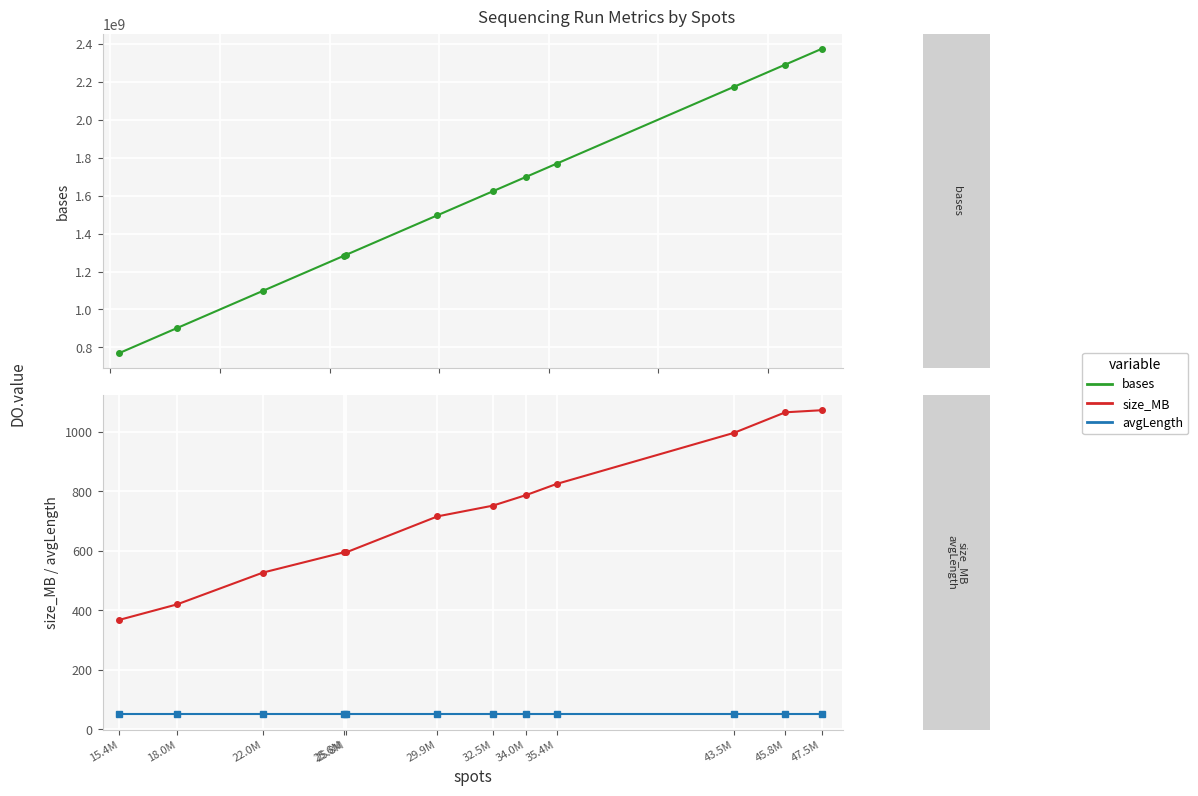

The avgLength series shows 50 at 29.9M. True or false?

True